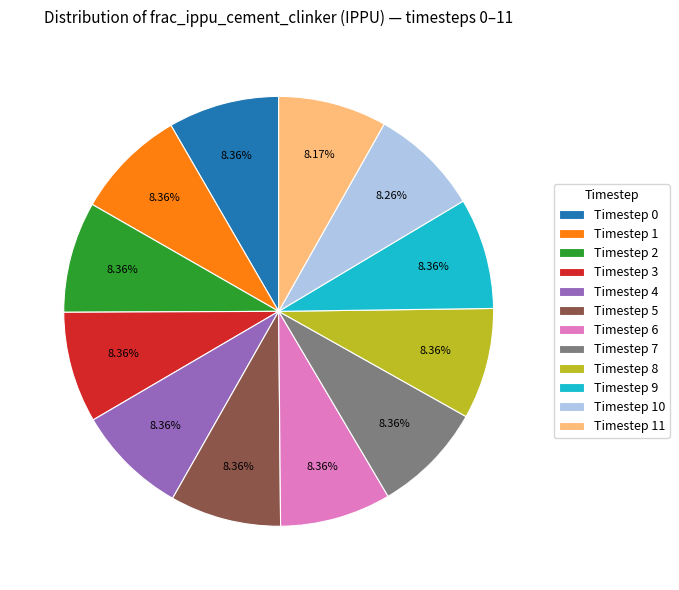

Is there a majority slice in this chart?

No